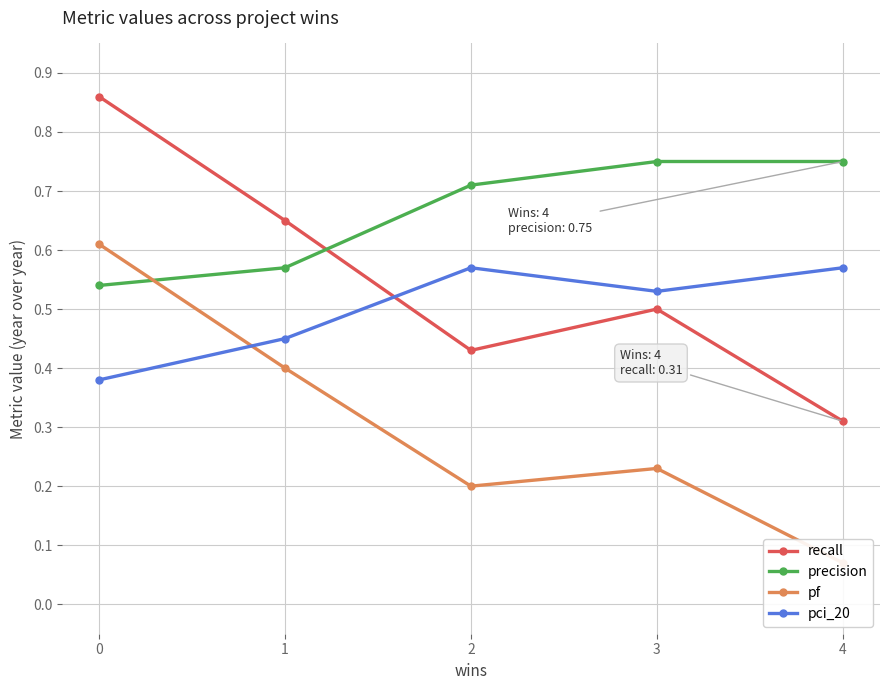

What is the value of the precision point at the 5th from the left?

0.8